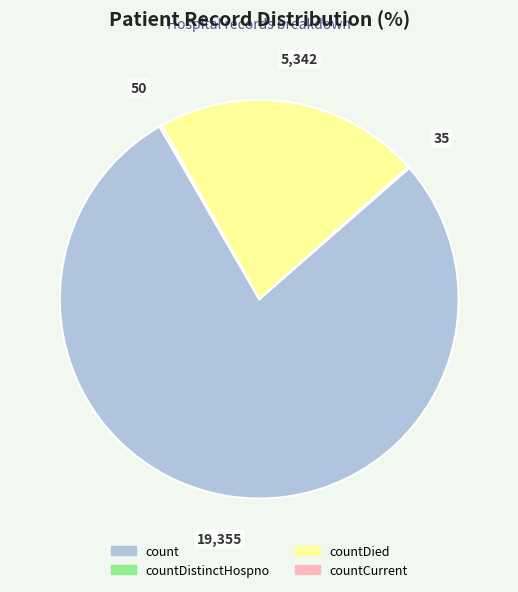

Is there any slice that represents more than half of the pie?

Yes